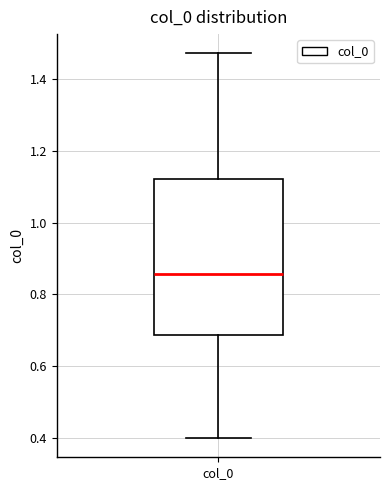

Read this box plot against the y-axis: the position of the median line, the range covered by the box, and the ends of both whiskers. The values are not printed on the chart, so give them approximately, as read against the axis.

median 0.86, box 0.68 to 1.12, whiskers 0.40 to 1.48